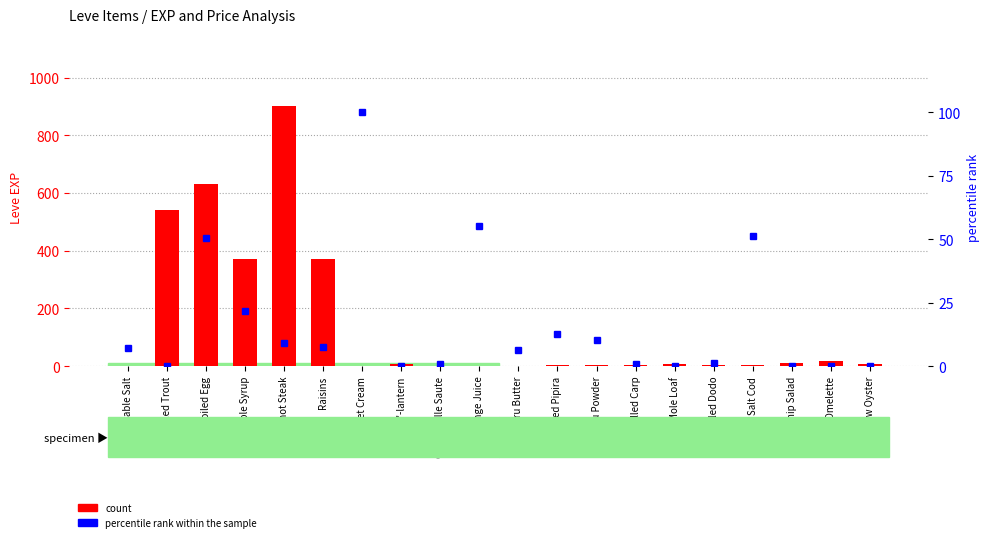

Which series has the largest range (max minus min)?

count